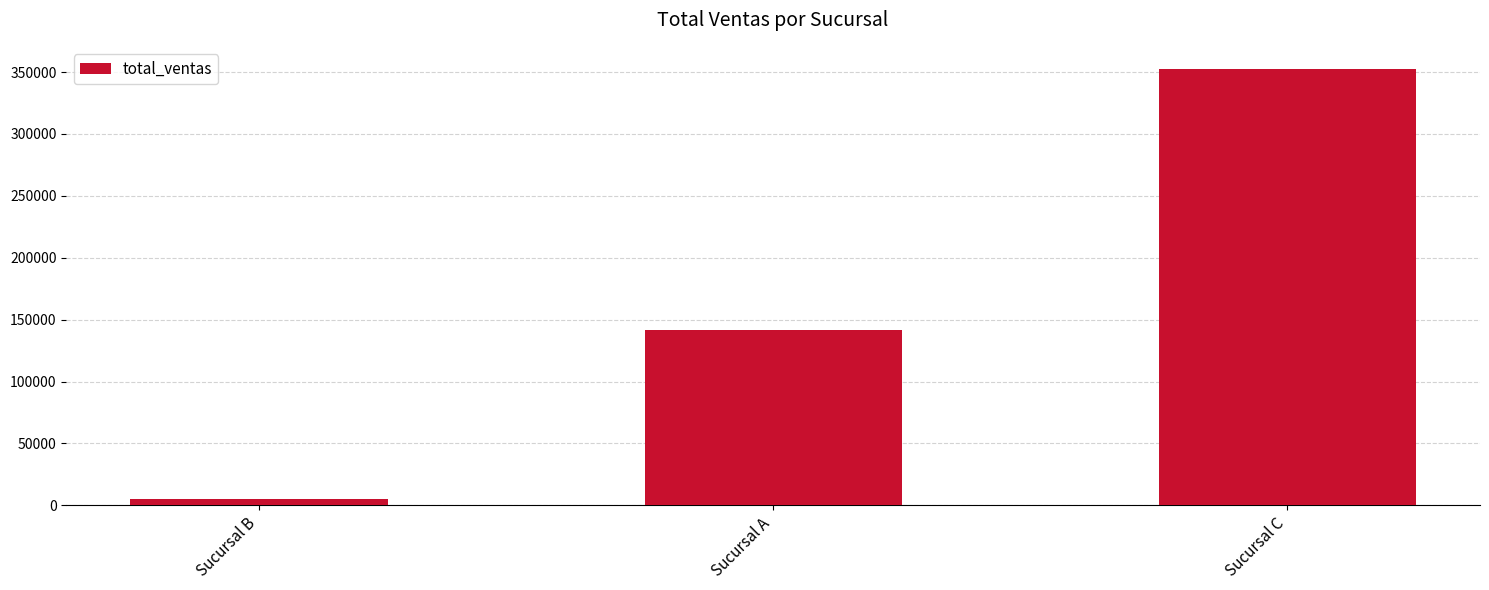

What position from the left is Sucursal C?

3